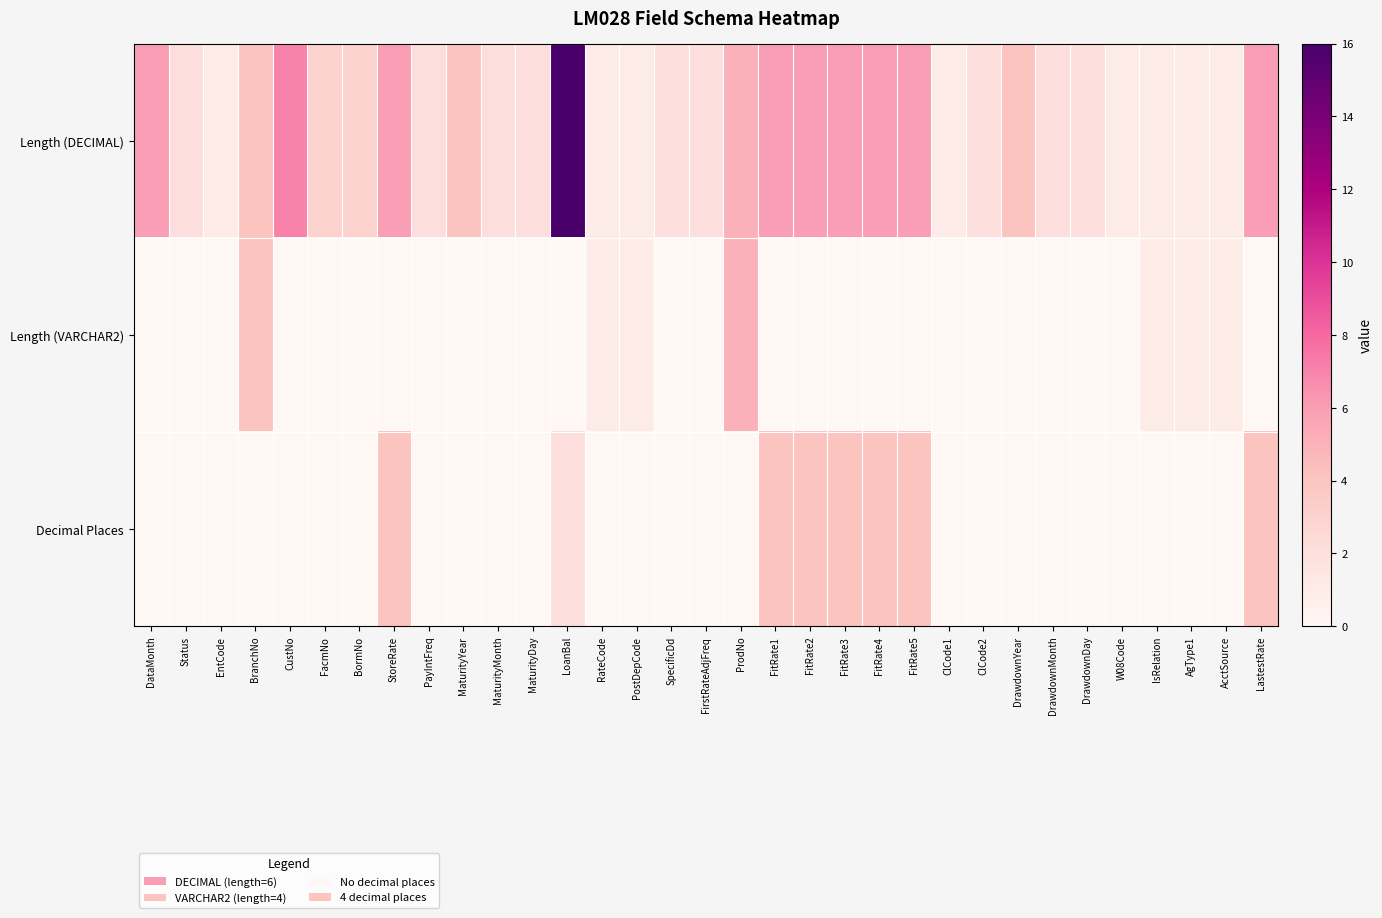

Which series has the largest total across all categories?

Length (DECIMAL)